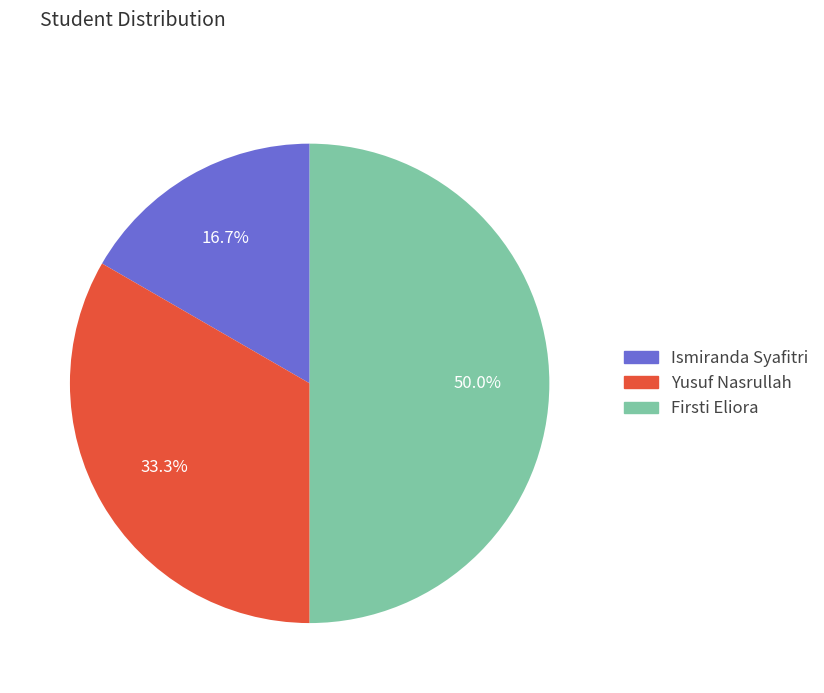

What percentage do Yusuf Nasrullah and Firsti Eliora together represent?

83.3%